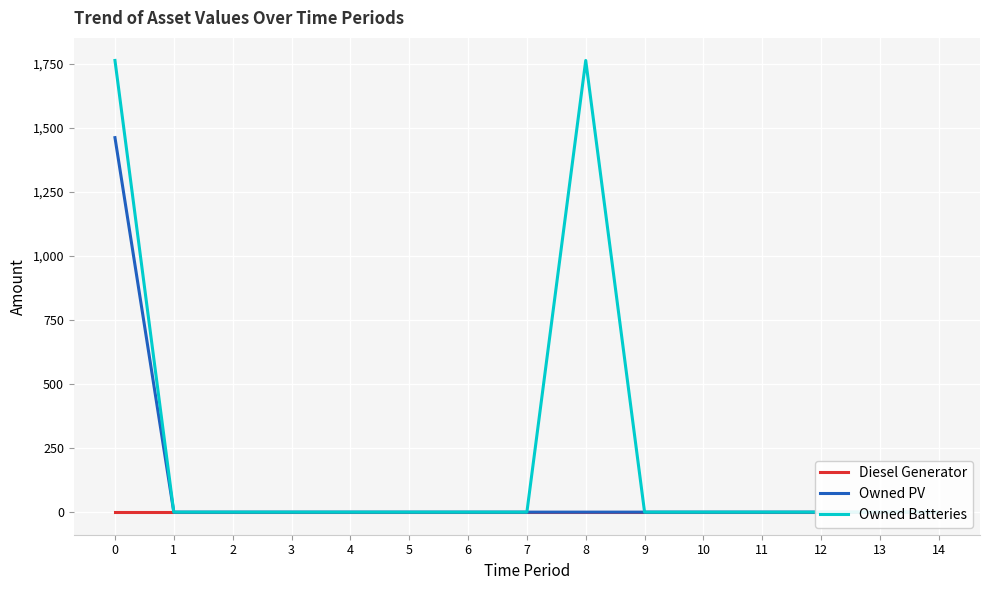

True or false: Diesel Generator and Owned PV cross at least once.

False